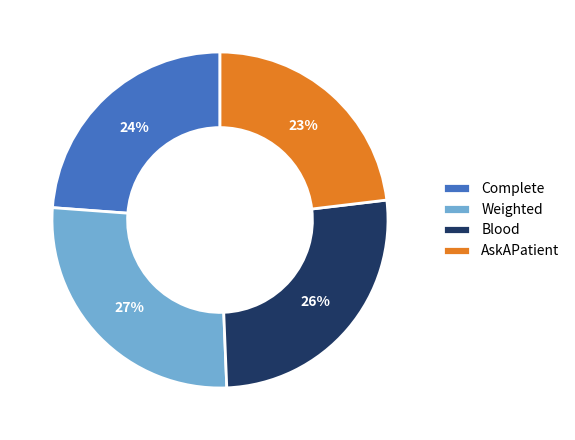

To the nearest percent, what is the average slice percentage?

25%